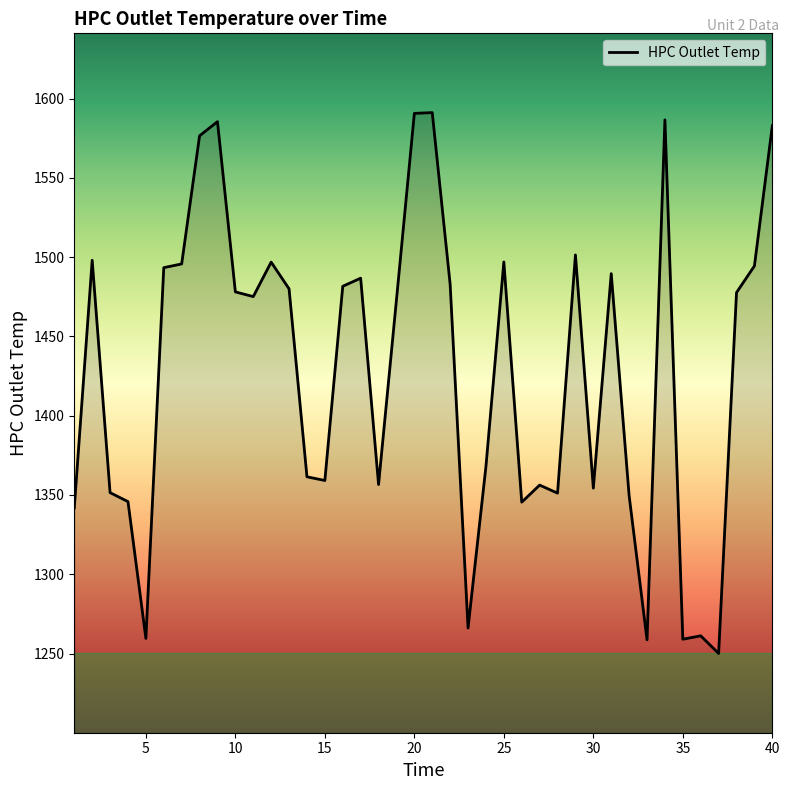

What is the sum of all values?

57109.8